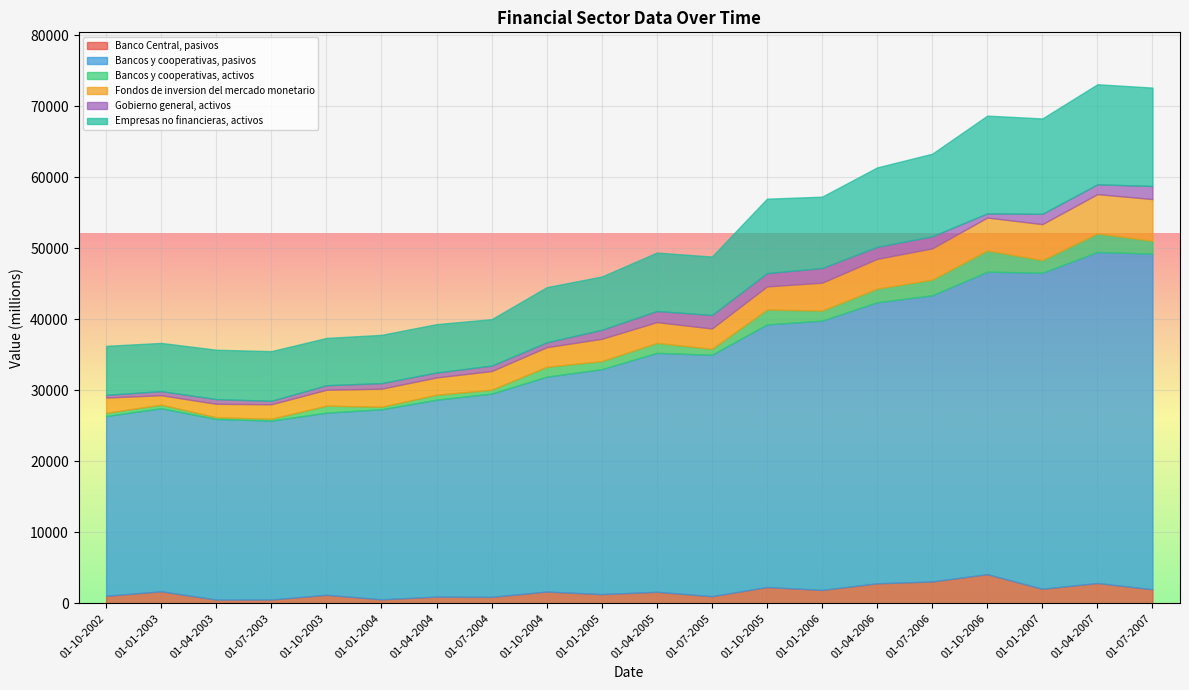

Between 01-01-2003 and 01-07-2006, which series saw the biggest shift?

Bancos y cooperativas, pasivos